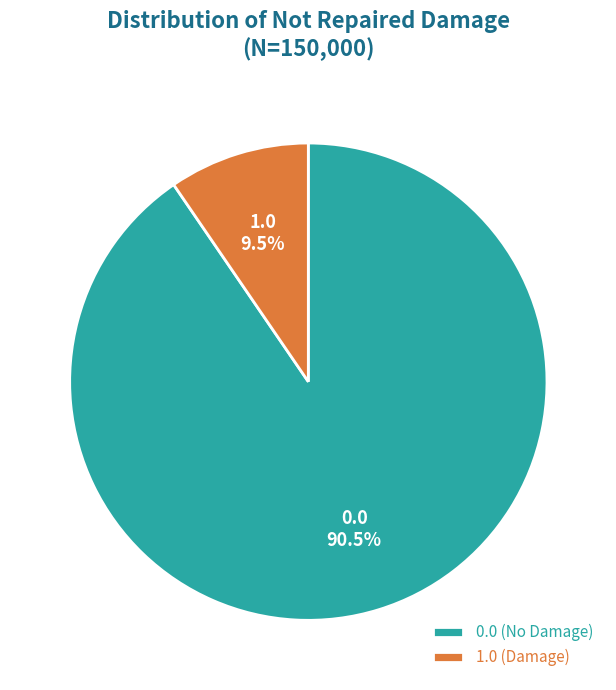

Is there any slice that represents more than half of the pie?

Yes